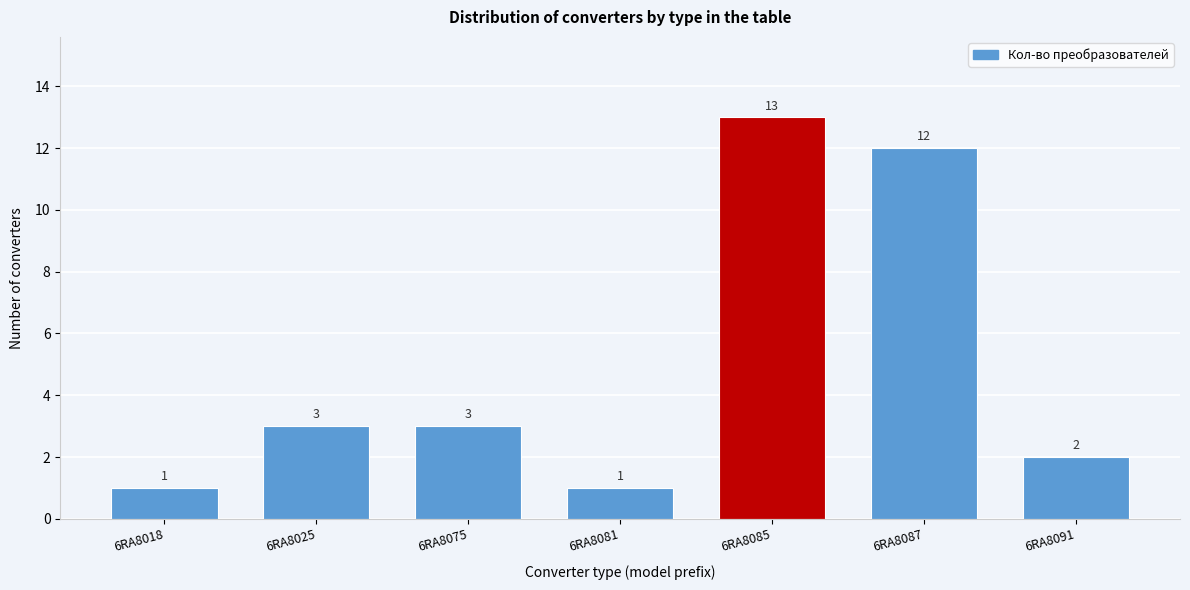

Reading right to left, list all the values displayed in this chart.

6RA8091=2	6RA8087=12	6RA8085=13	6RA8081=1	6RA8075=3	6RA8025=3	6RA8018=1